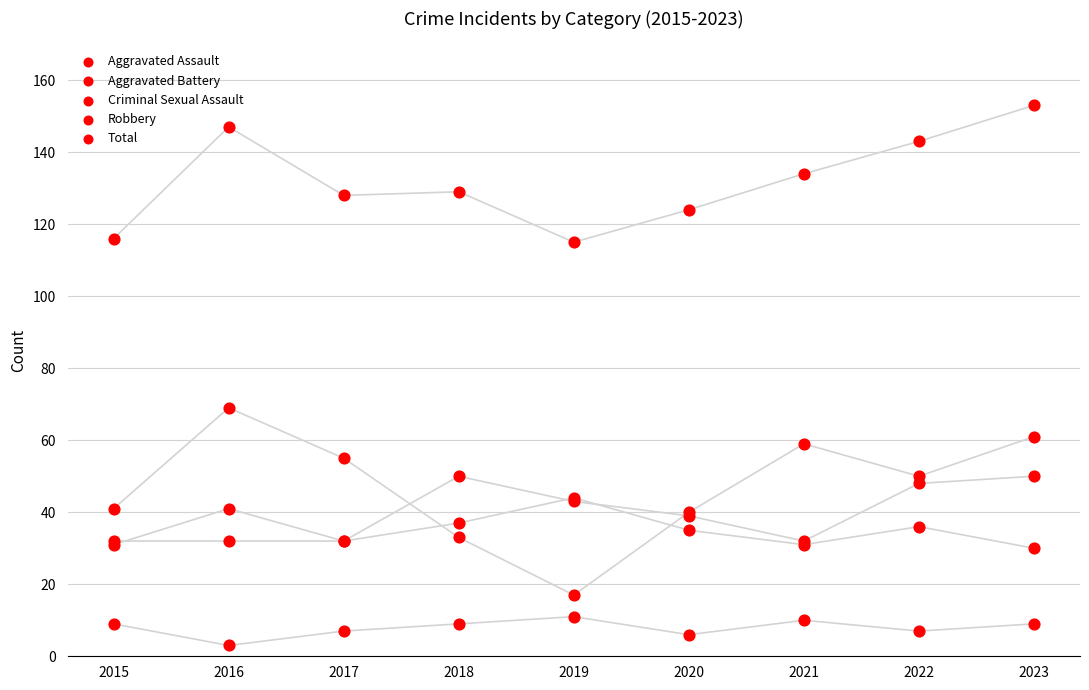

At which category is the sum across all series the highest?

2023